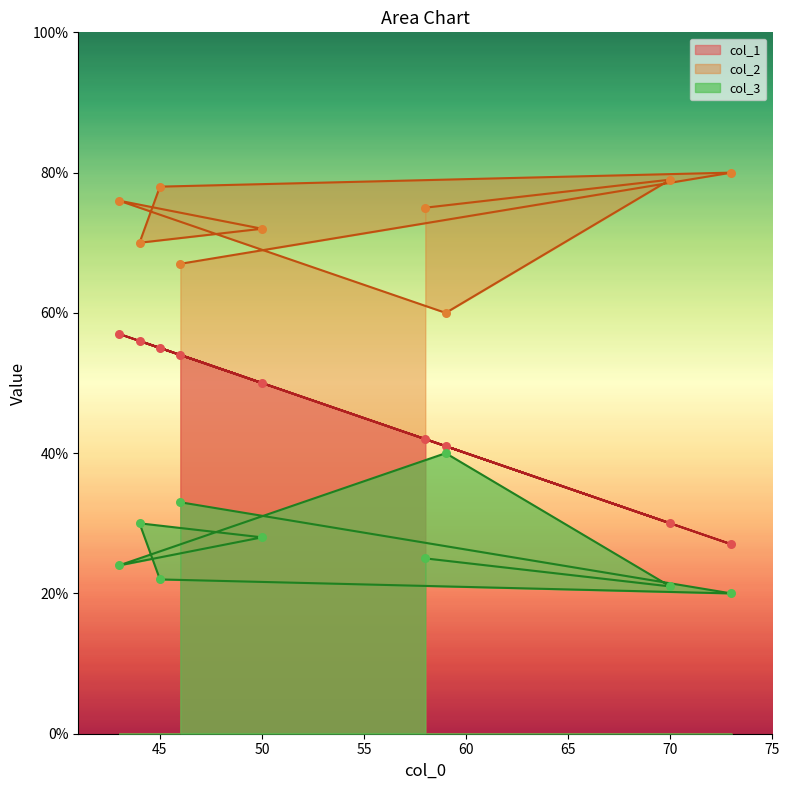

Which series has the widest spread of Y values?

col_1